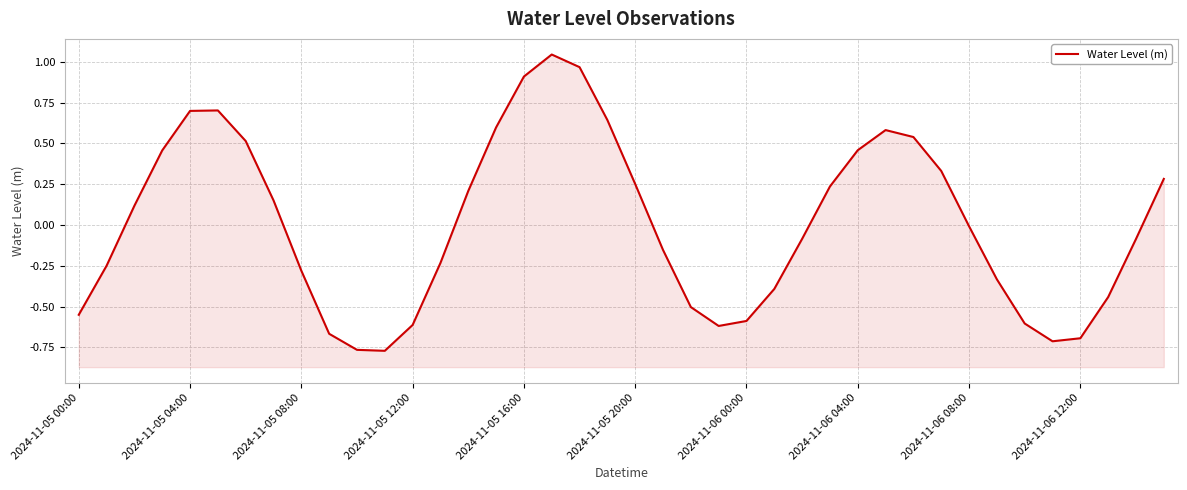

Does the chart have visible grid lines?

Yes